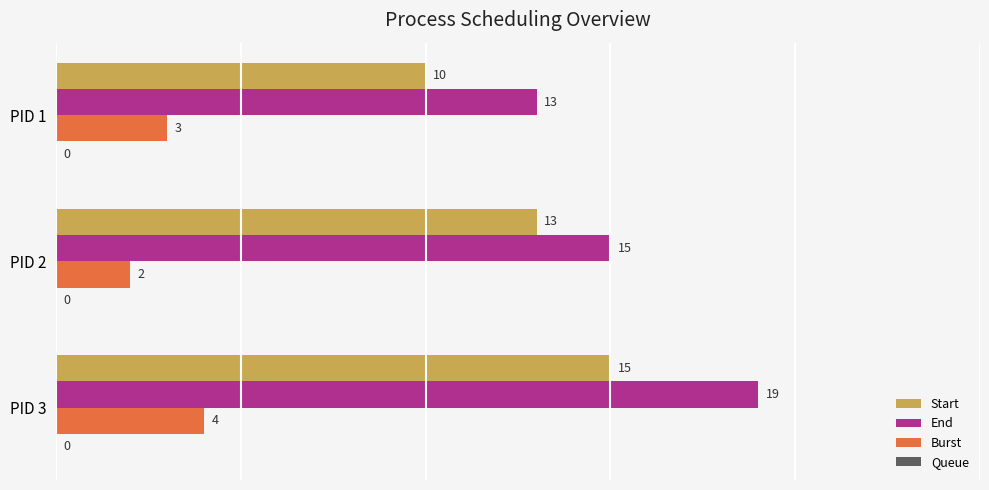

What value does the Burst series have at PID 3?

4